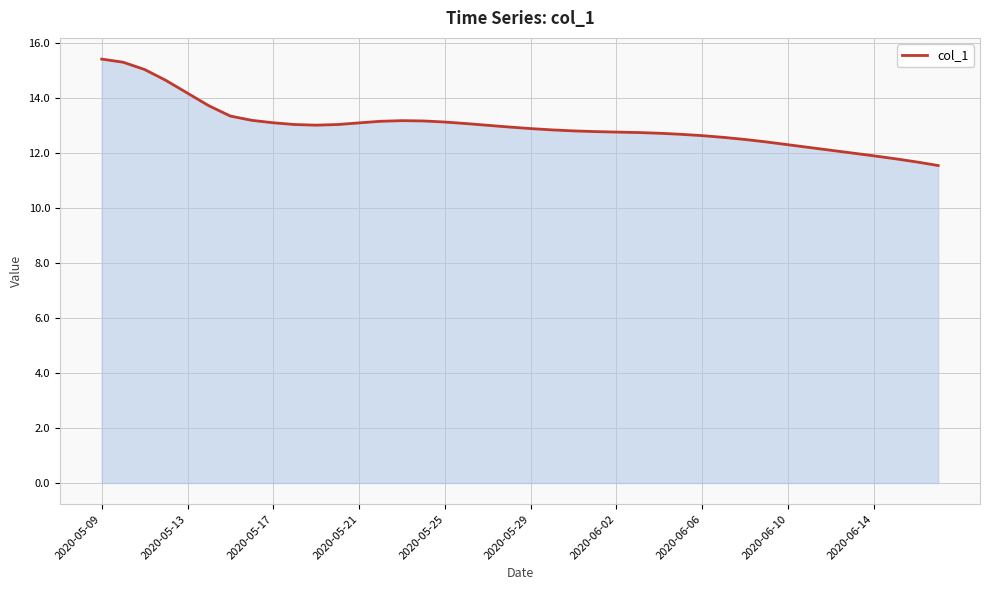

What is the maximum value shown in the chart?

15.4